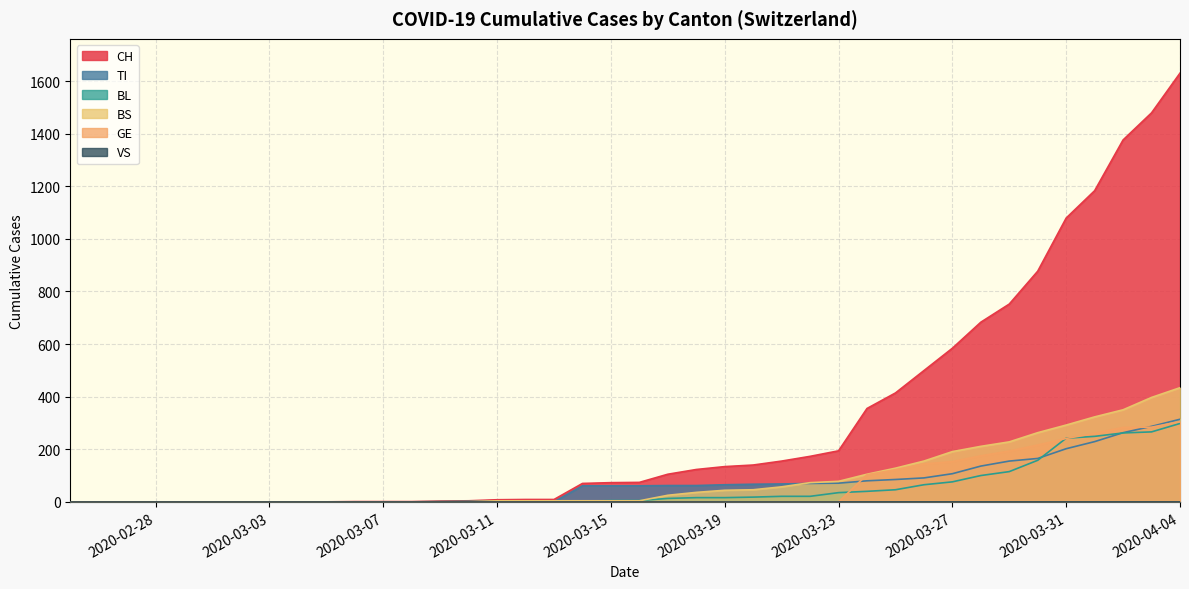

At 2020-04-04, list the series in order from smallest to largest.

VS, BL, GE, TI, BS, CH